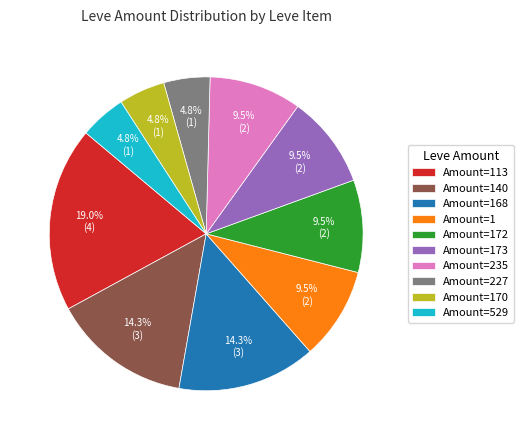

Approximately how many times larger is the value at Amount=140 compared to Amount=173?

1.5